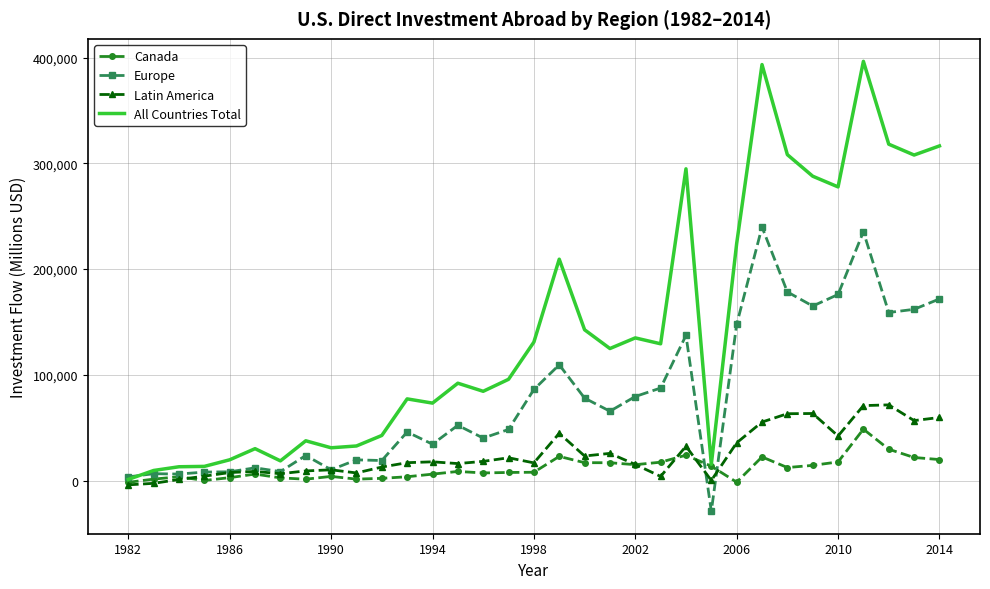

True or false: All Countries Total and Latin America intersect in this chart.

False